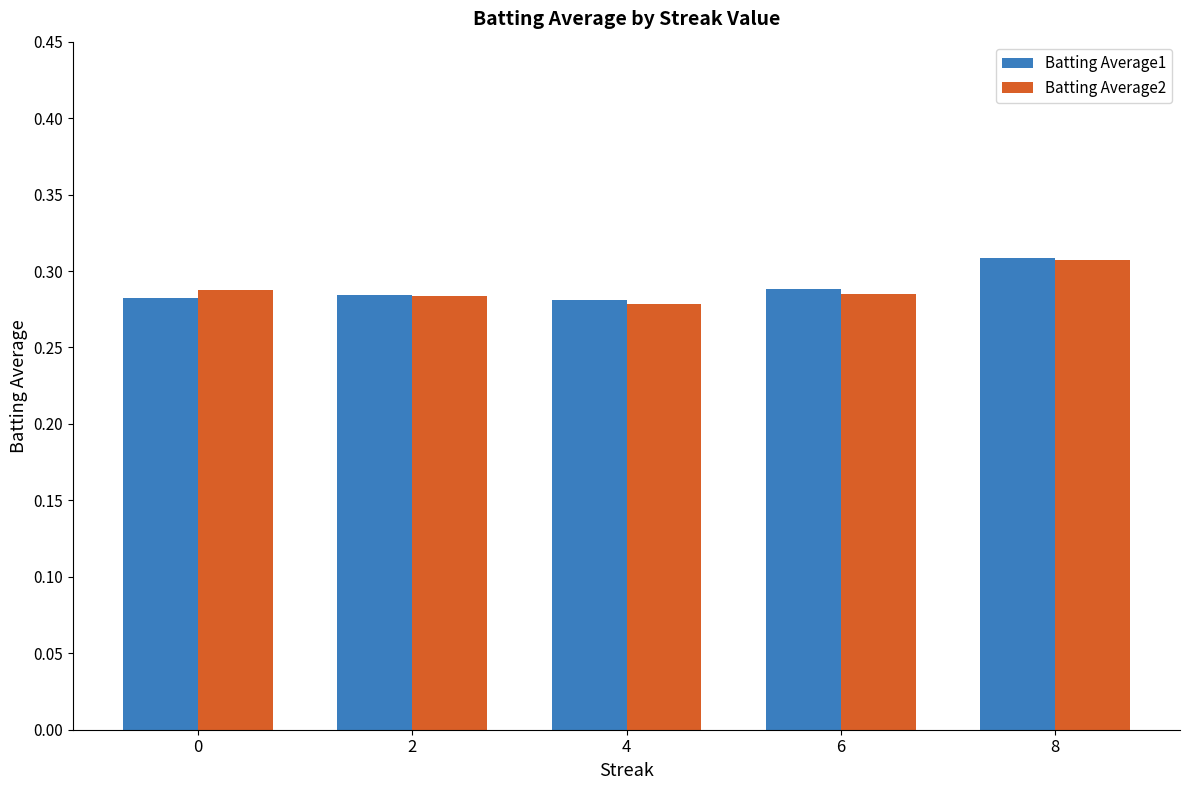

Are the bars grouped side by side (vs. stacked)?

Yes